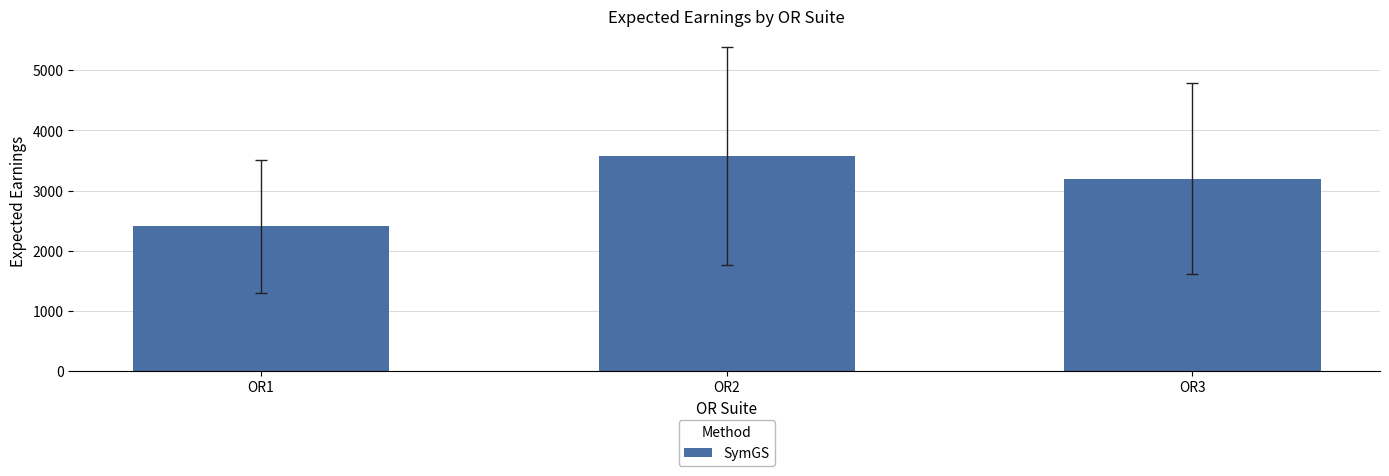

Where is the data nearest to the value 2990?

OR3